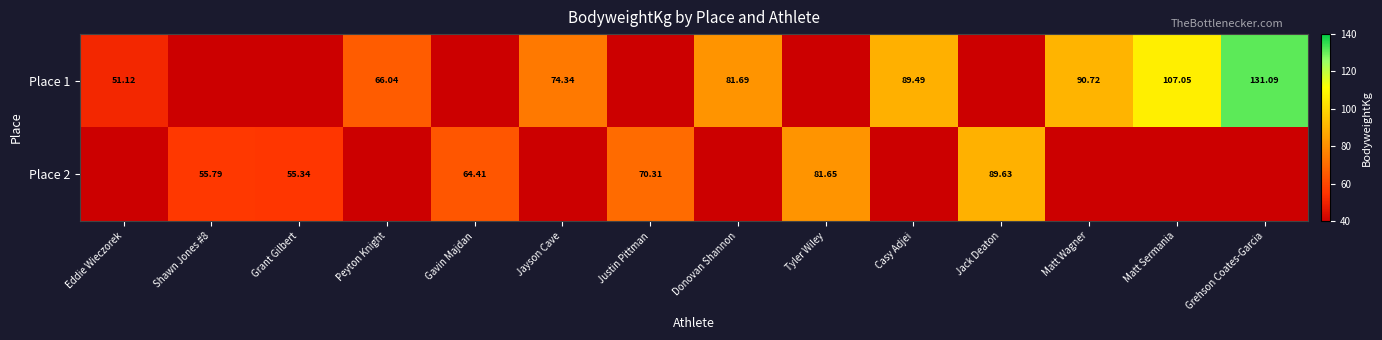

How many positive values does the Place 2 series have?

6